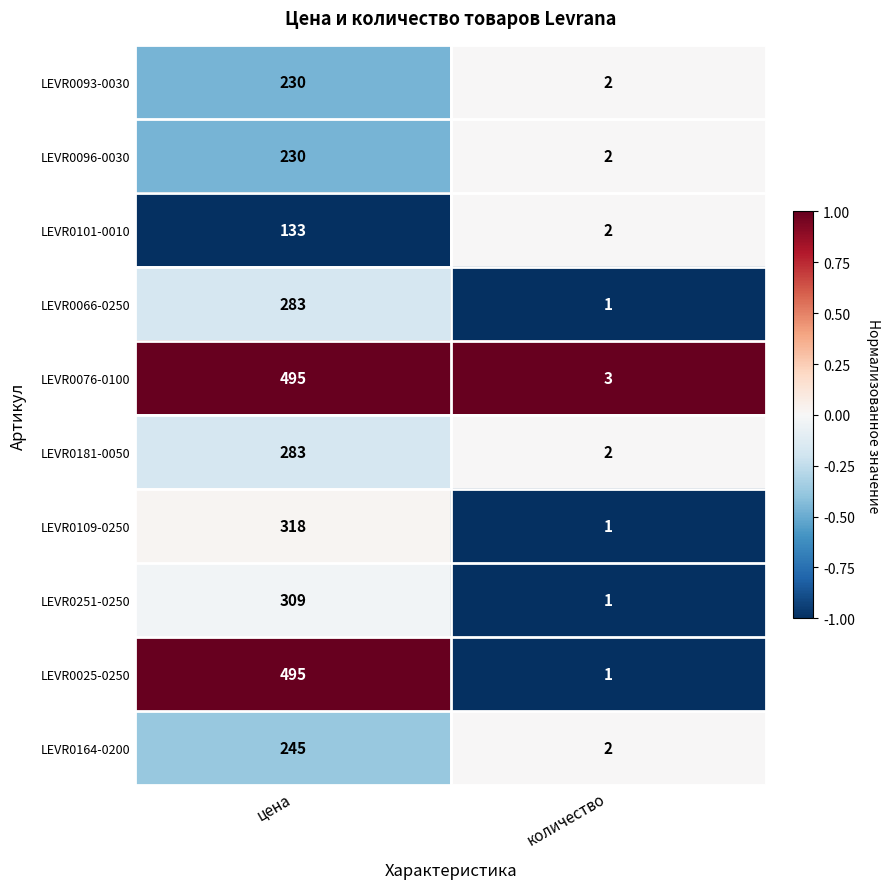

What is the difference between the LEVR0025-0250 values at цена and количество?

494